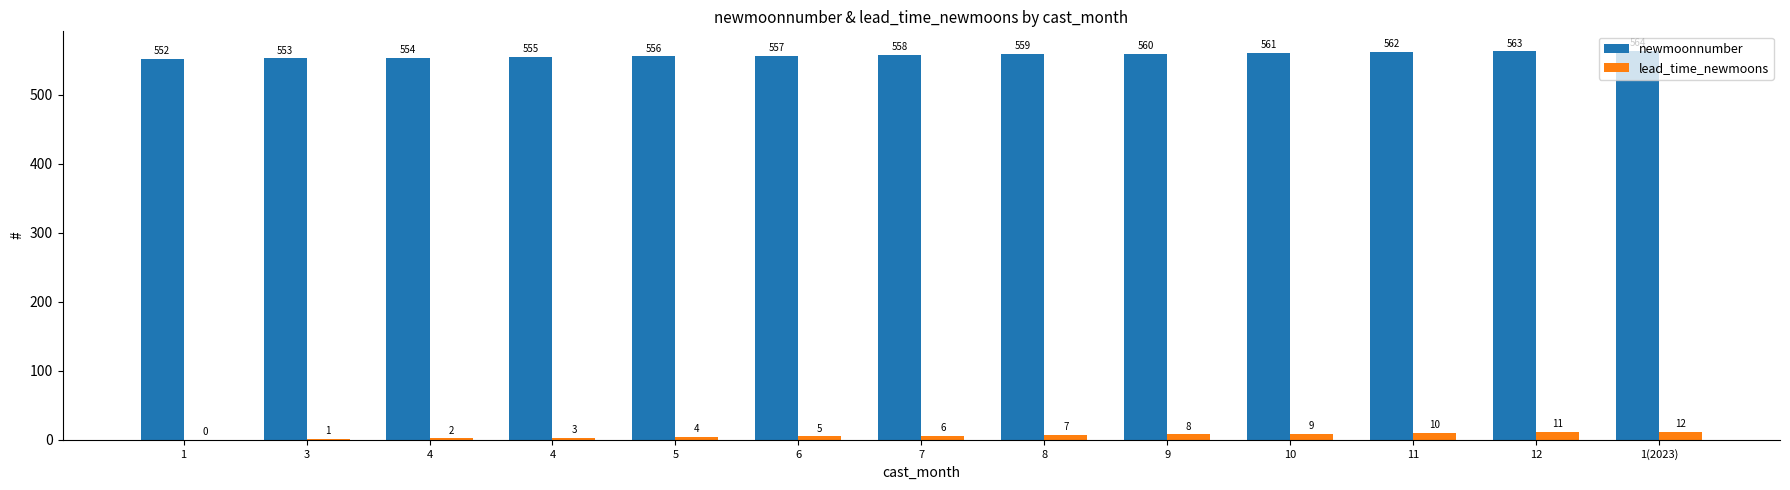

Is it true that newmoonnumber equals 223 at 1(2023)?

False